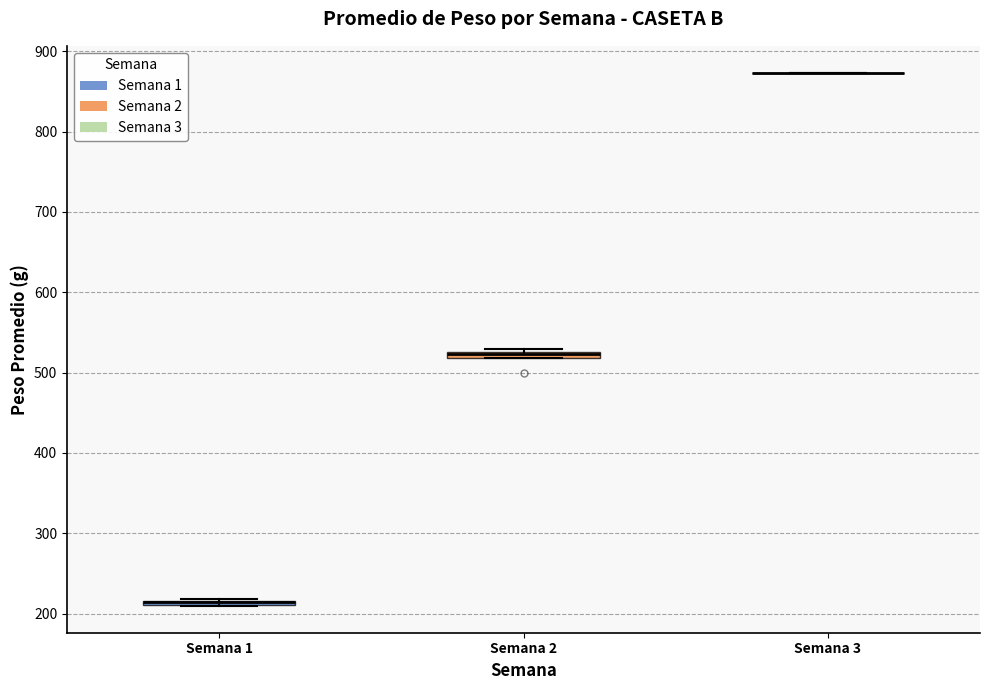

Where is the upper edge of the box for Semana 2 on the y-axis? The values are not printed on the chart, so give them approximately, as read against the axis.

530